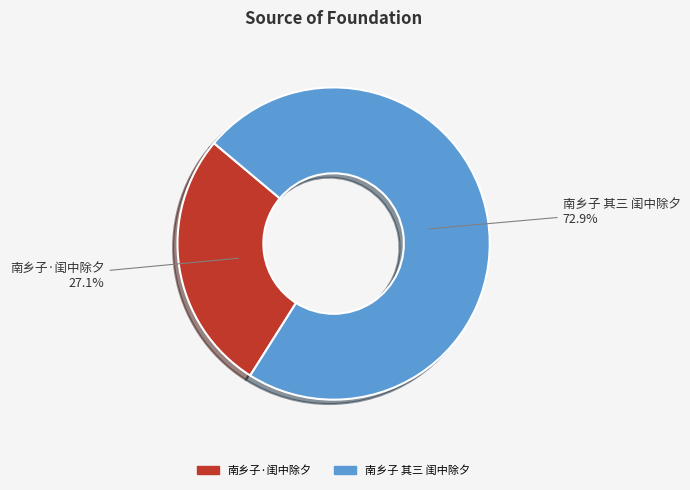

True or false: 南乡子 其三 闺中除夕 accounts for 60% of the total.

False